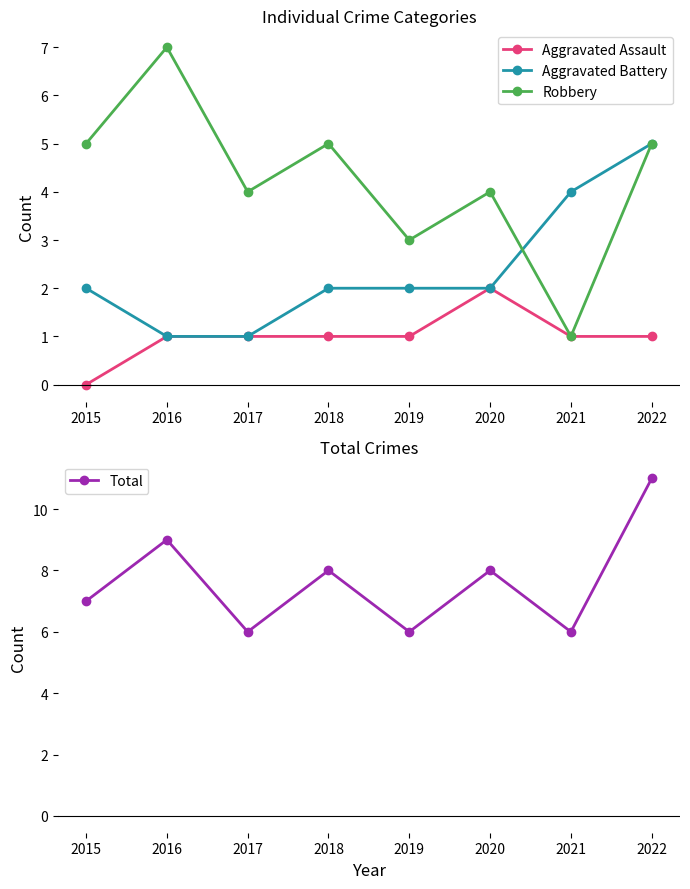

What is the sum of the Total values at 2015 and 2018?

15